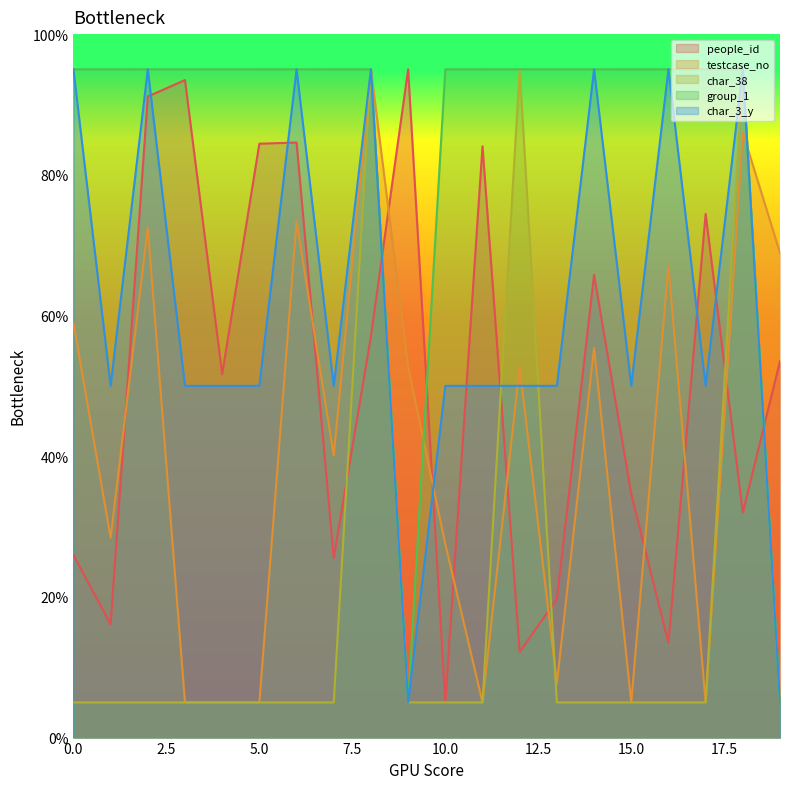

Which series changed the most between 7 and 12?

char_38